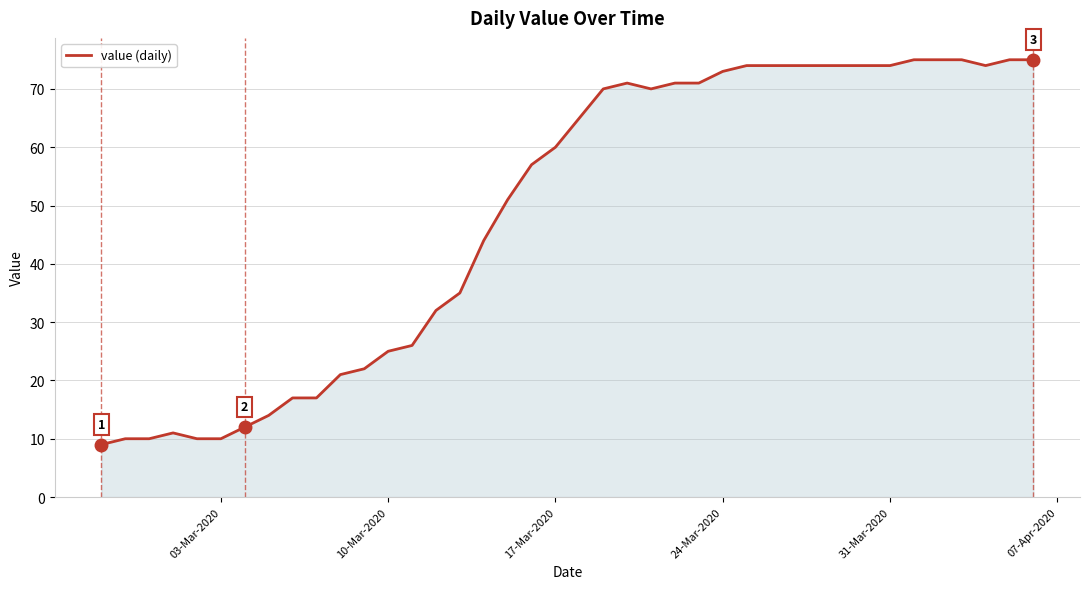

How many lines are shown in the chart?

1